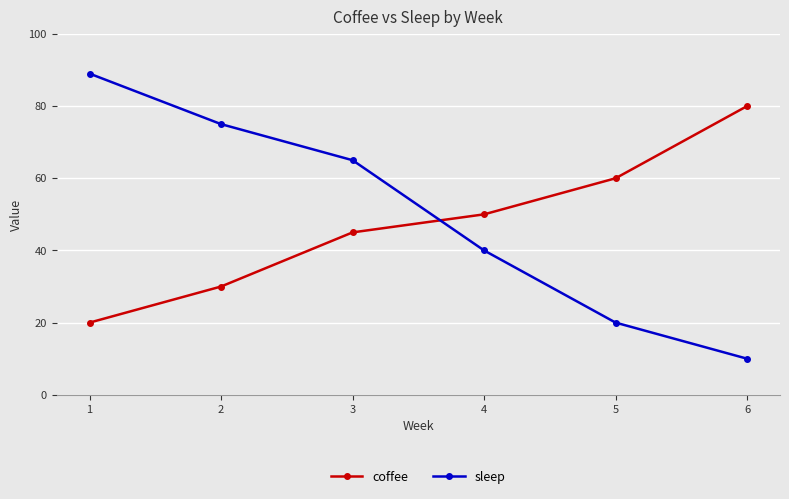

What are all the series names shown in the legend?

coffee, sleep